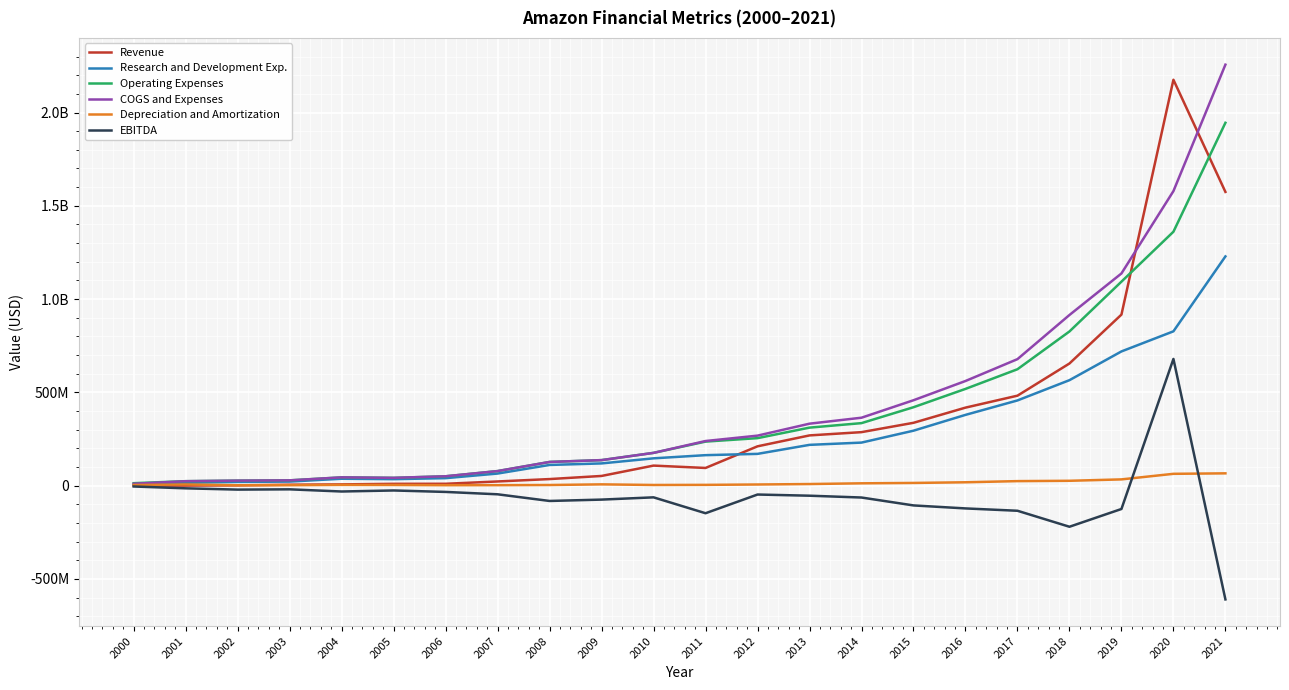

Rank the series at 2009 from lowest to highest value.

EBITDA, Depreciation and Amortization, Revenue, Research and Development Exp., Operating Expenses, COGS and Expenses